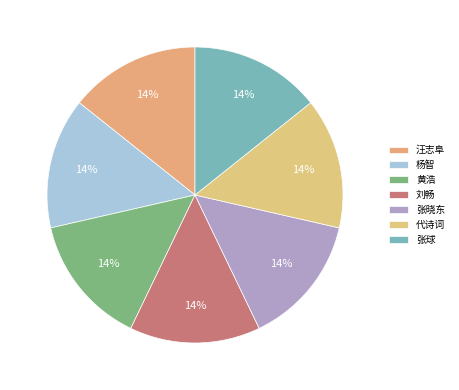

Is there a majority slice in this chart?

No